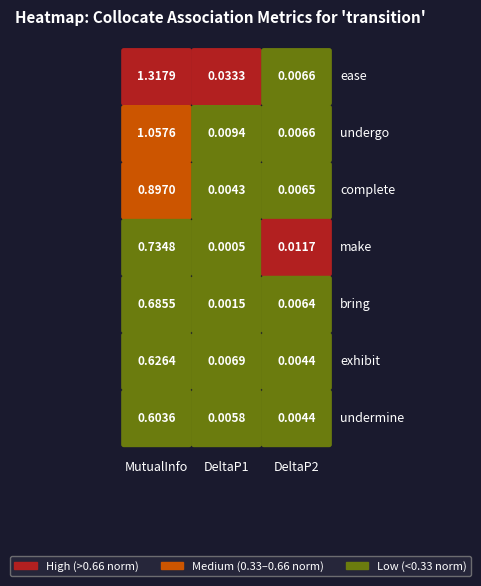

At how many categories does at least one series exceed 1?

1